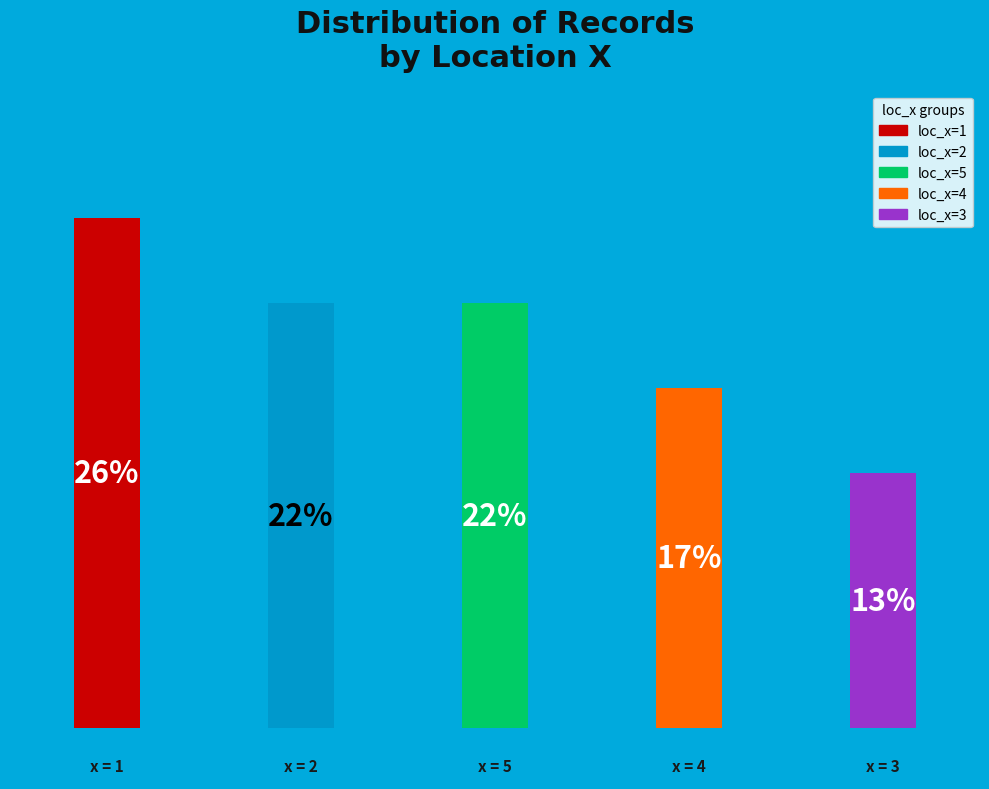

Rank the categories by value from highest to lowest.

loc_x=1, loc_x=2, loc_x=5, loc_x=4, loc_x=3